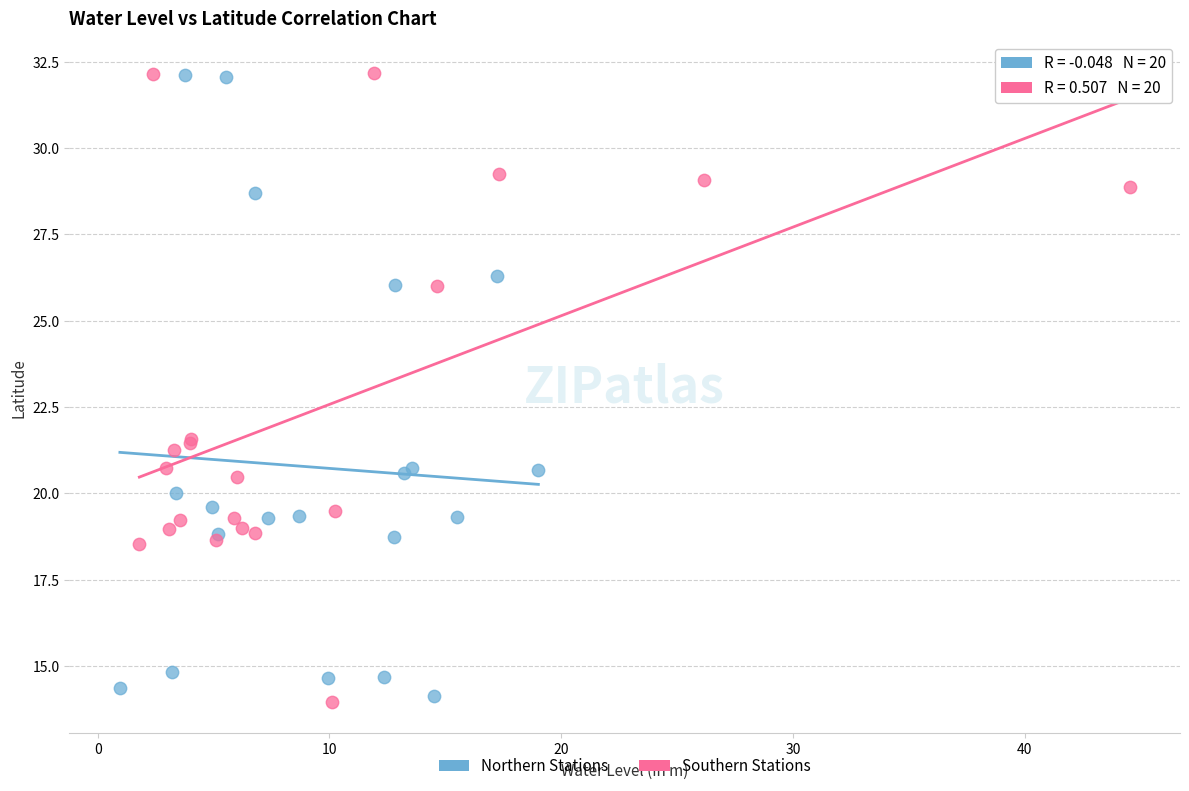

What are all the series names shown in the legend?

Northern Stations, Southern Stations